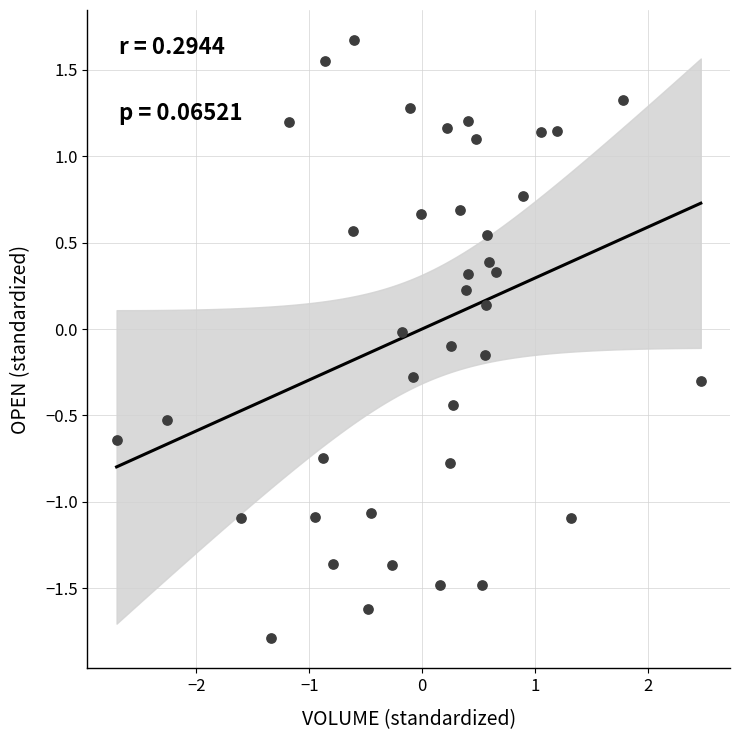

What is the range of Y values (max minus min)?

3.5